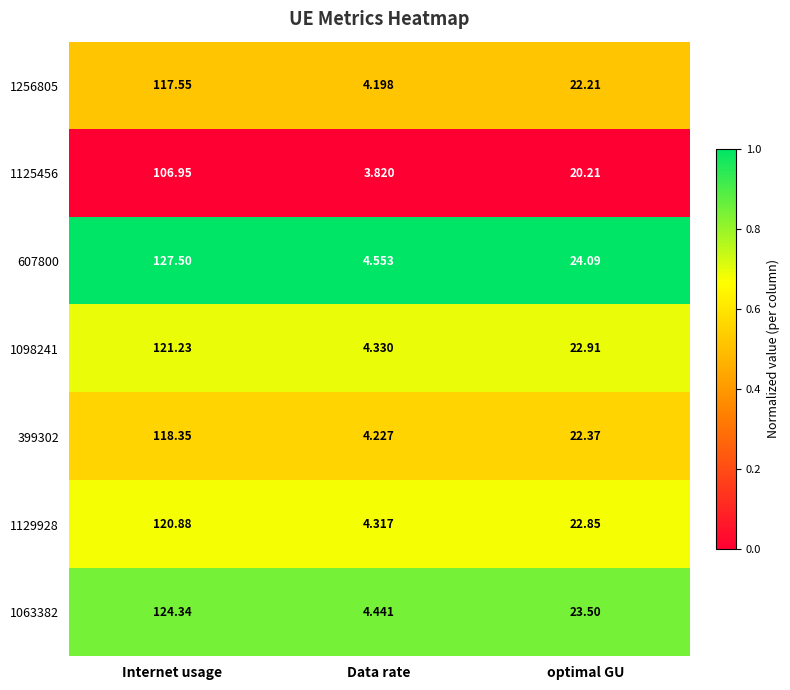

At which category is the sum across all series the highest?

Internet usage